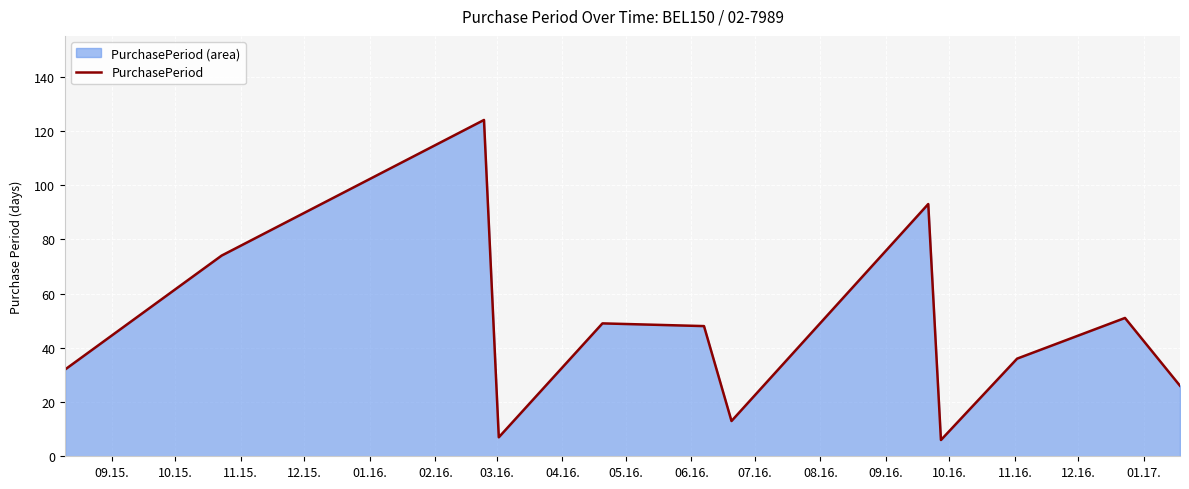

What is the difference between the maximum and minimum values?

118